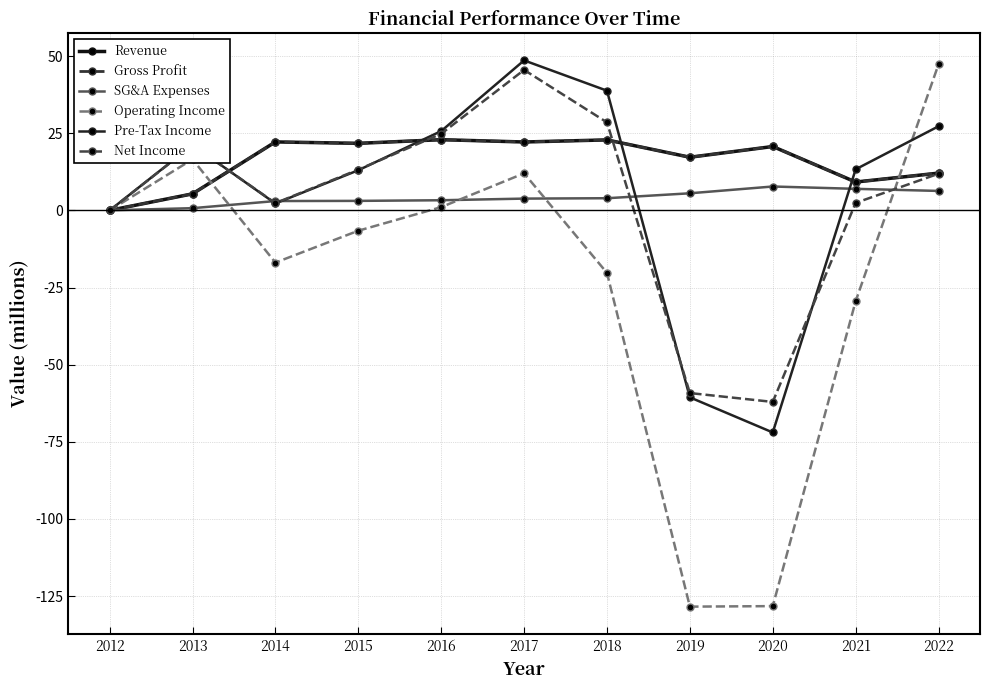

How many distinct data groups are displayed?

6